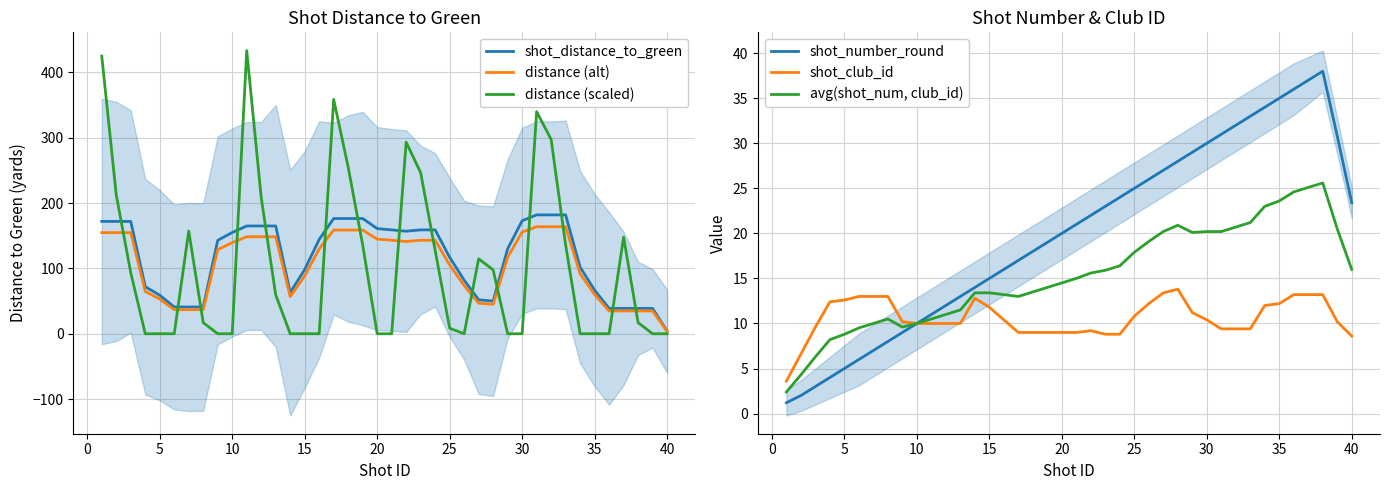

The shot_distance_to_green series shows 95.6 at 30. True or false?

False